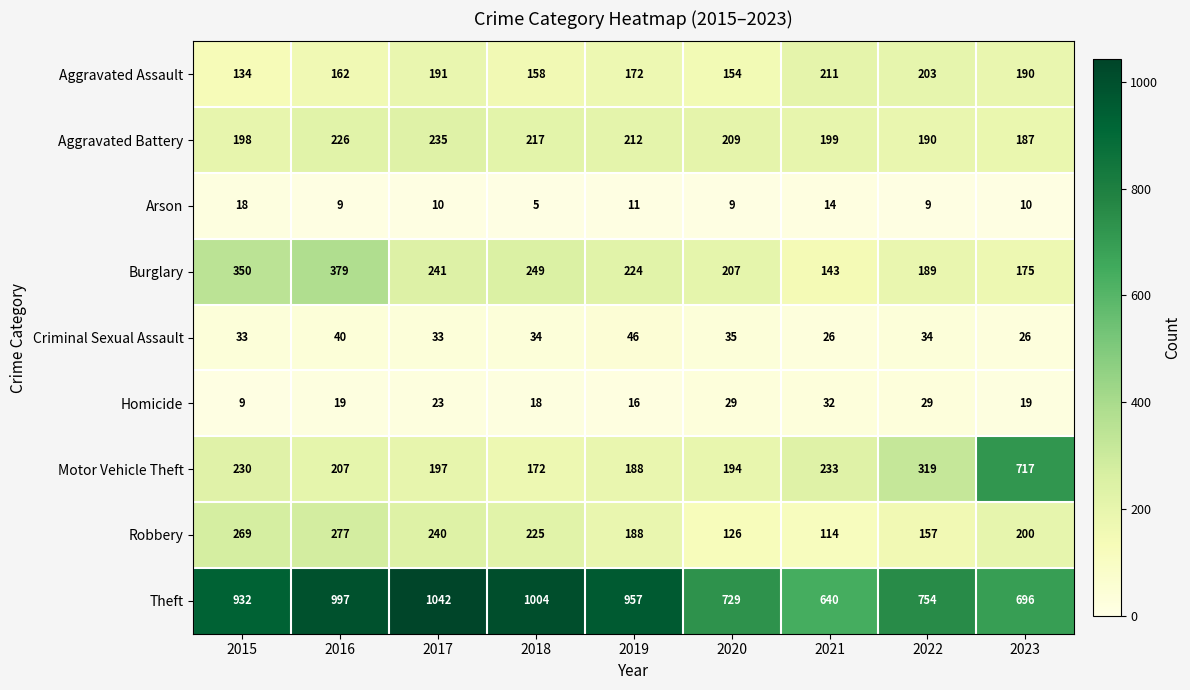

What is the sum of the Homicide values at 2022 and 2023?

48